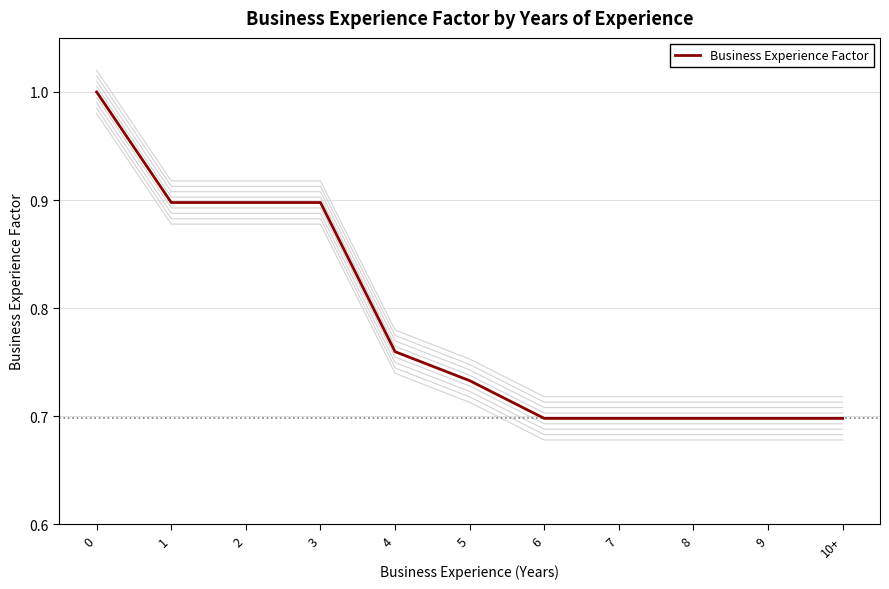

True or false: the data has more than 2 interior local peaks.

False